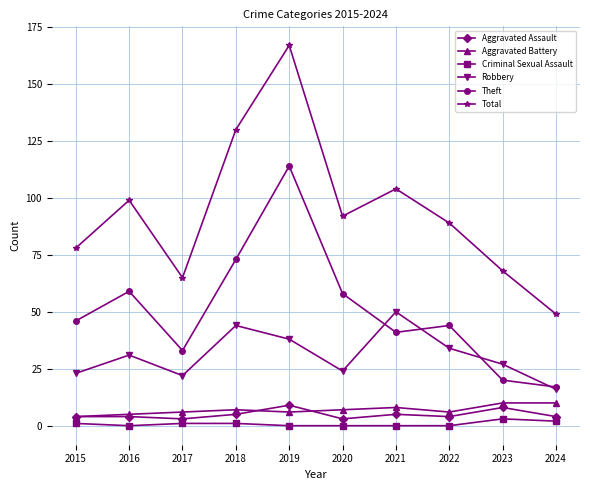

Reading left to right, what are all the values shown in this chart?

Aggravated Assault: 4	4	3	5	9	3	5	4	8	4
Aggravated Battery: 4	5	6	7	6	7	8	6	10	10
Criminal Sexual Assault: 1	0	1	1	0	0	0	0	3	2
Robbery: 23	31	22	44	38	24	50	34	27	16
Theft: 46	59	33	73	114	58	41	44	20	17
Total: 78	99	65	130	167	92	104	89	68	49